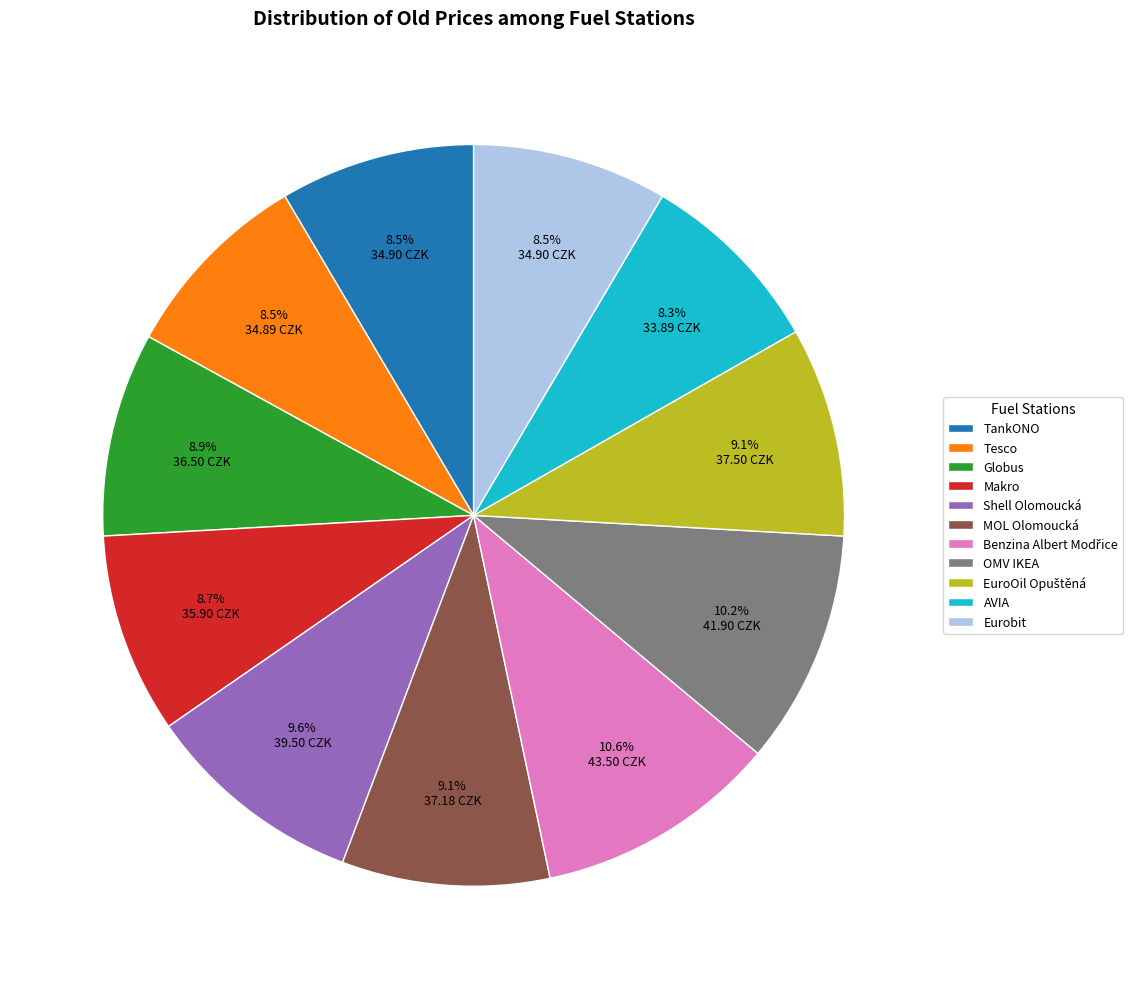

What percentage is NOT represented by Eurobit?

91.5%